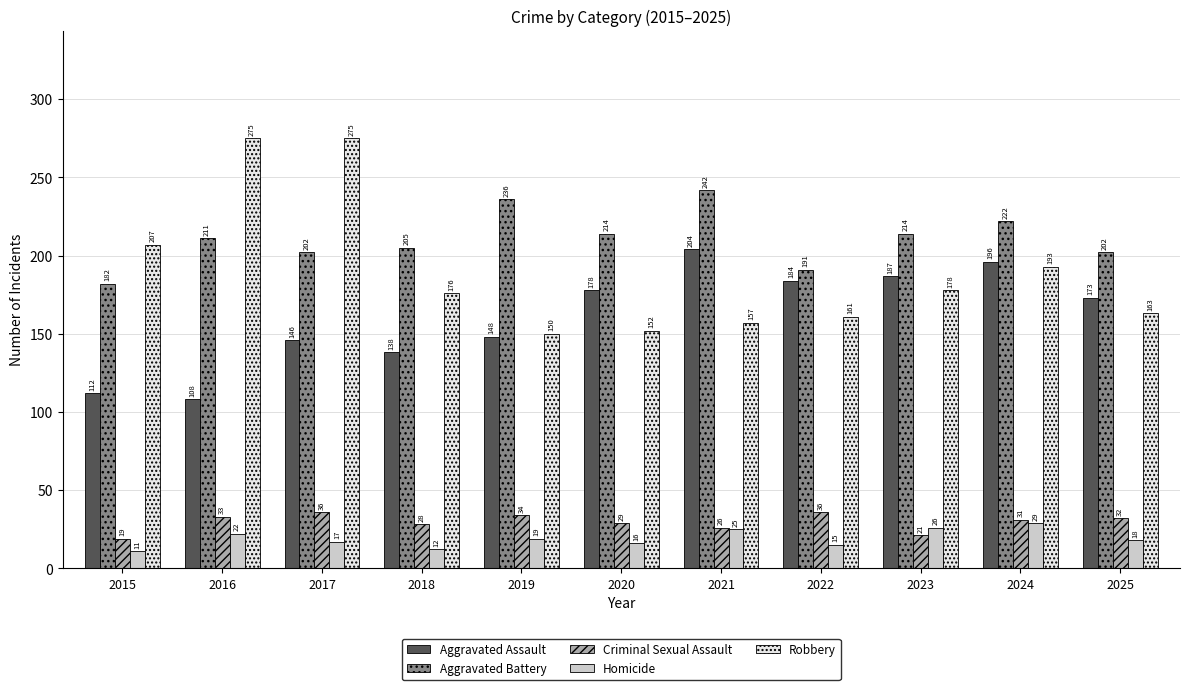

At which label is Aggravated Battery closest to 212?

2016